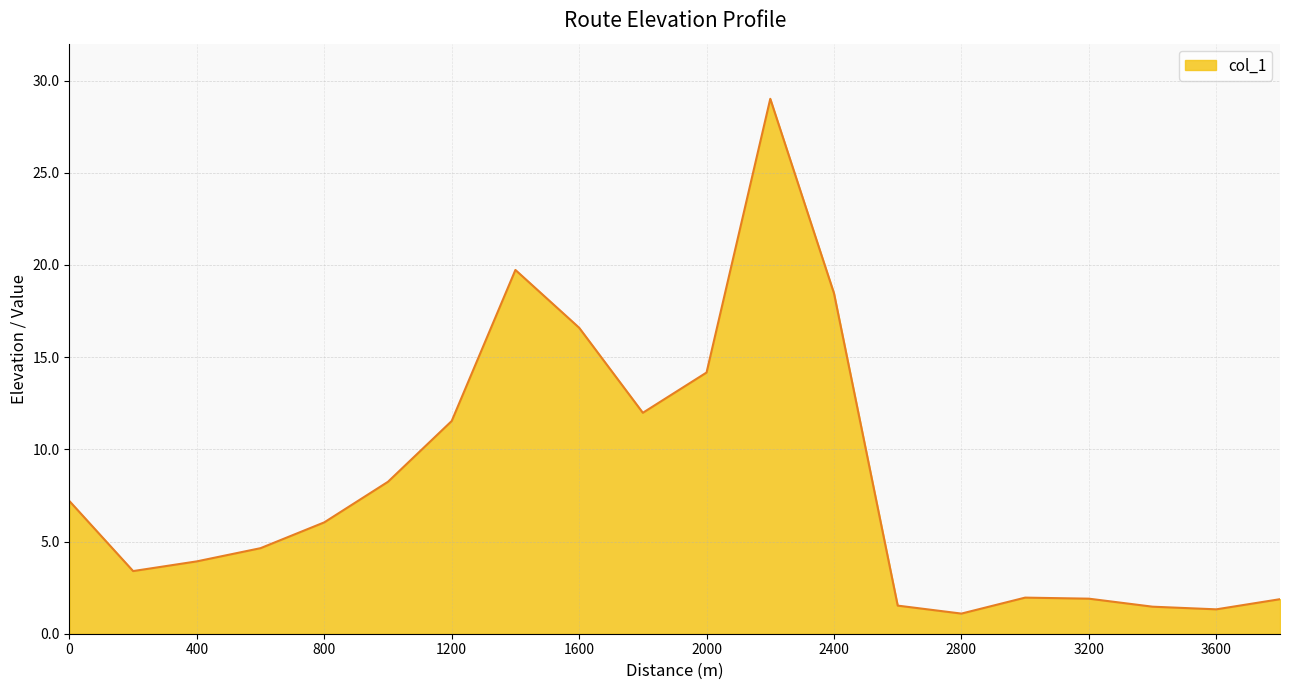

What is the greatest value displayed?

29.0